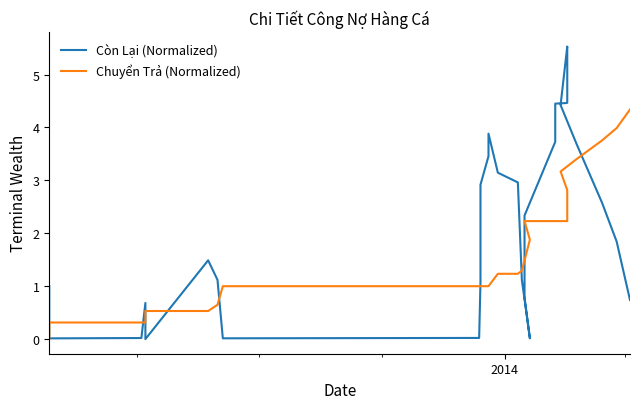

What is the sum of all Còn Lại (Normalized) values?

69.4